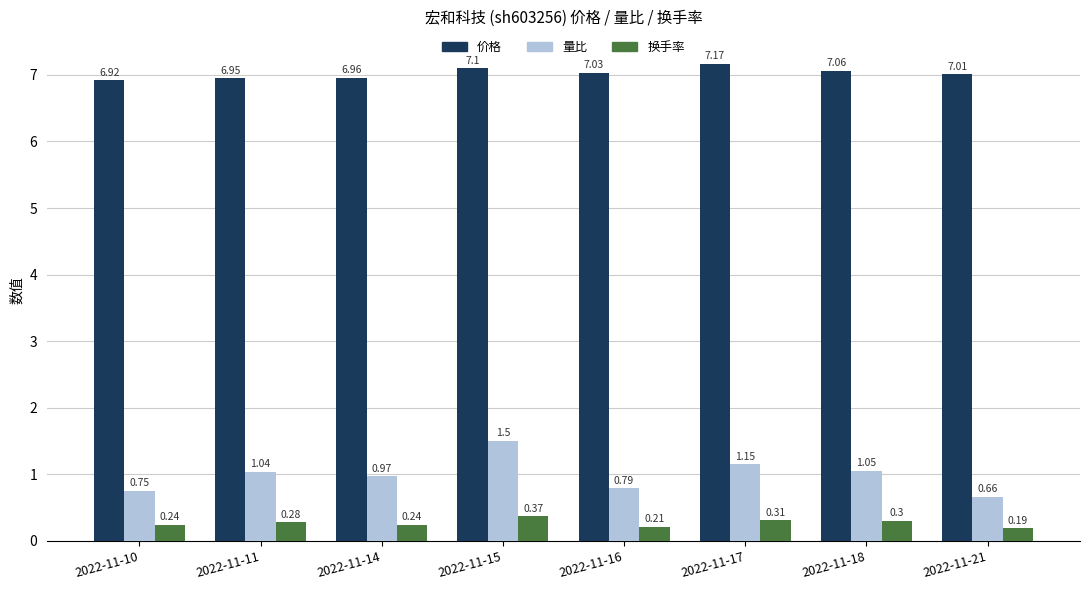

What is the sum of all 换手率 values?

2.1